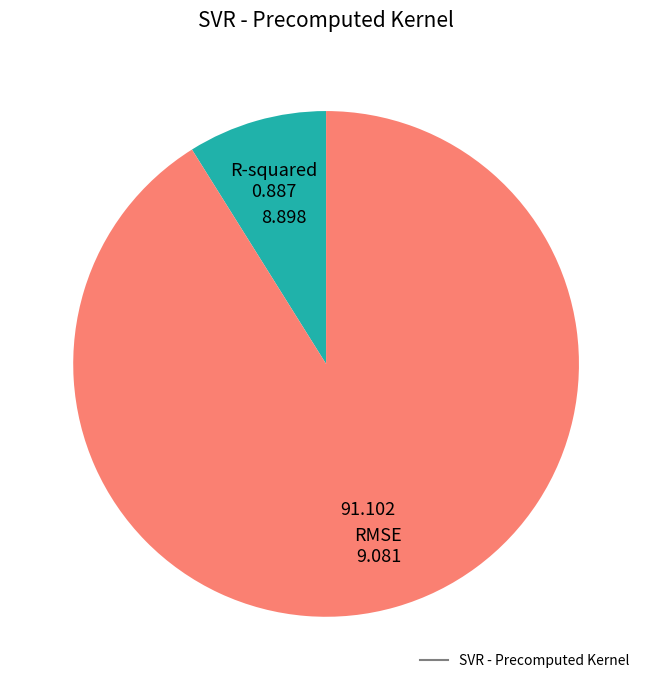

Is there a majority slice in this chart?

Yes